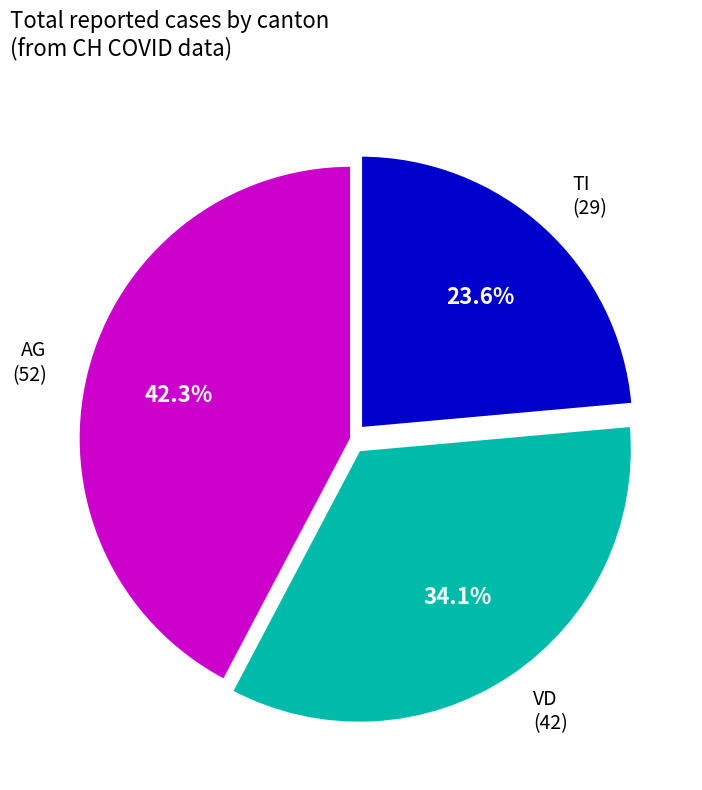

Combined, what portion of the pie is AG (52) and VD (42)?

76.4%